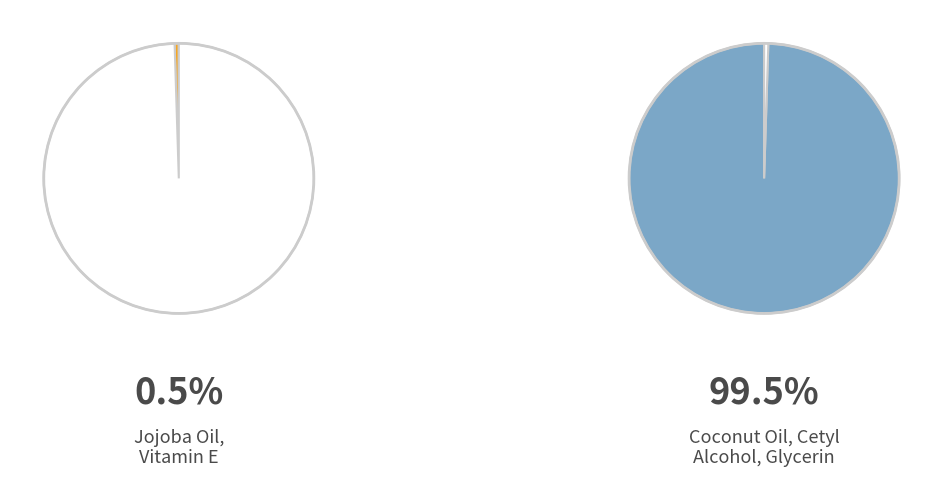

Combined, what portion of the pie is Coconut Oil, Cetyl Alcohol, Glycerin and Jojoba Oil, Vitamin E?

100.0%